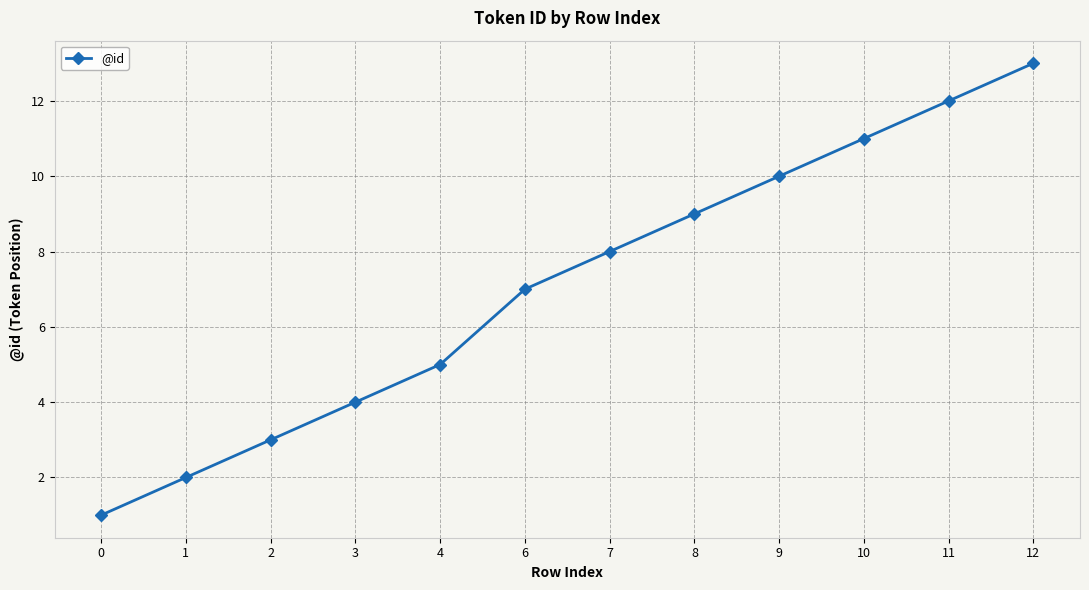

What is the sum of the values at 4 and 1?

7